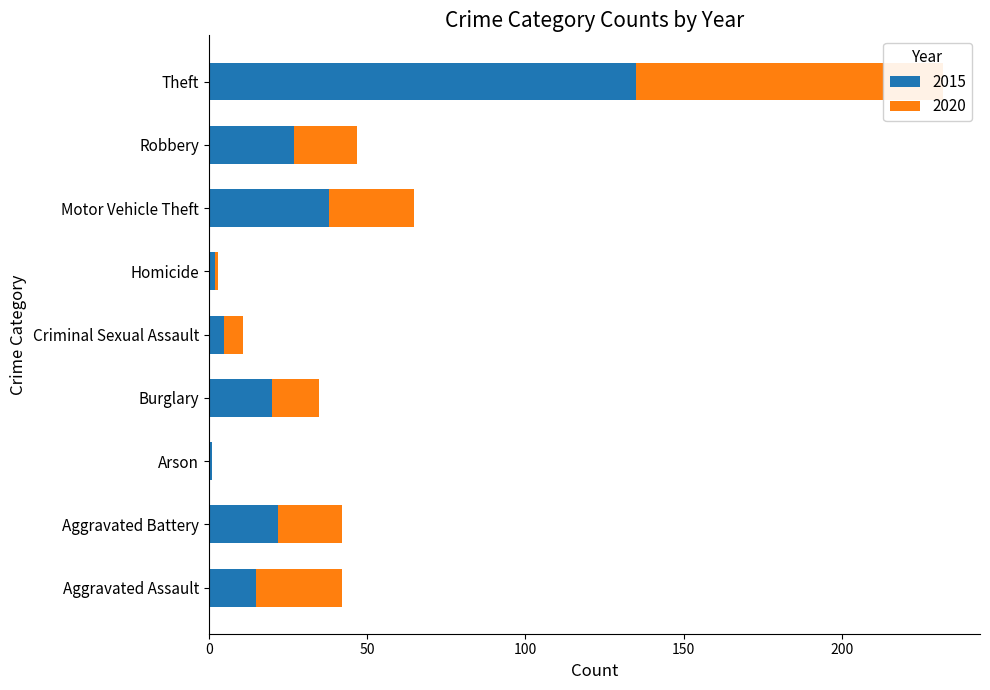

What is the label of the 7th bar from the right?

Arson